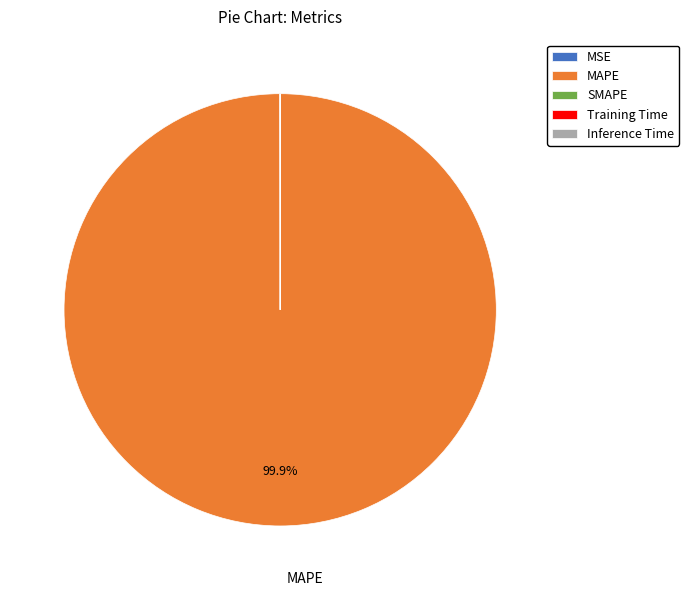

Which category accounts for the majority?

MAPE